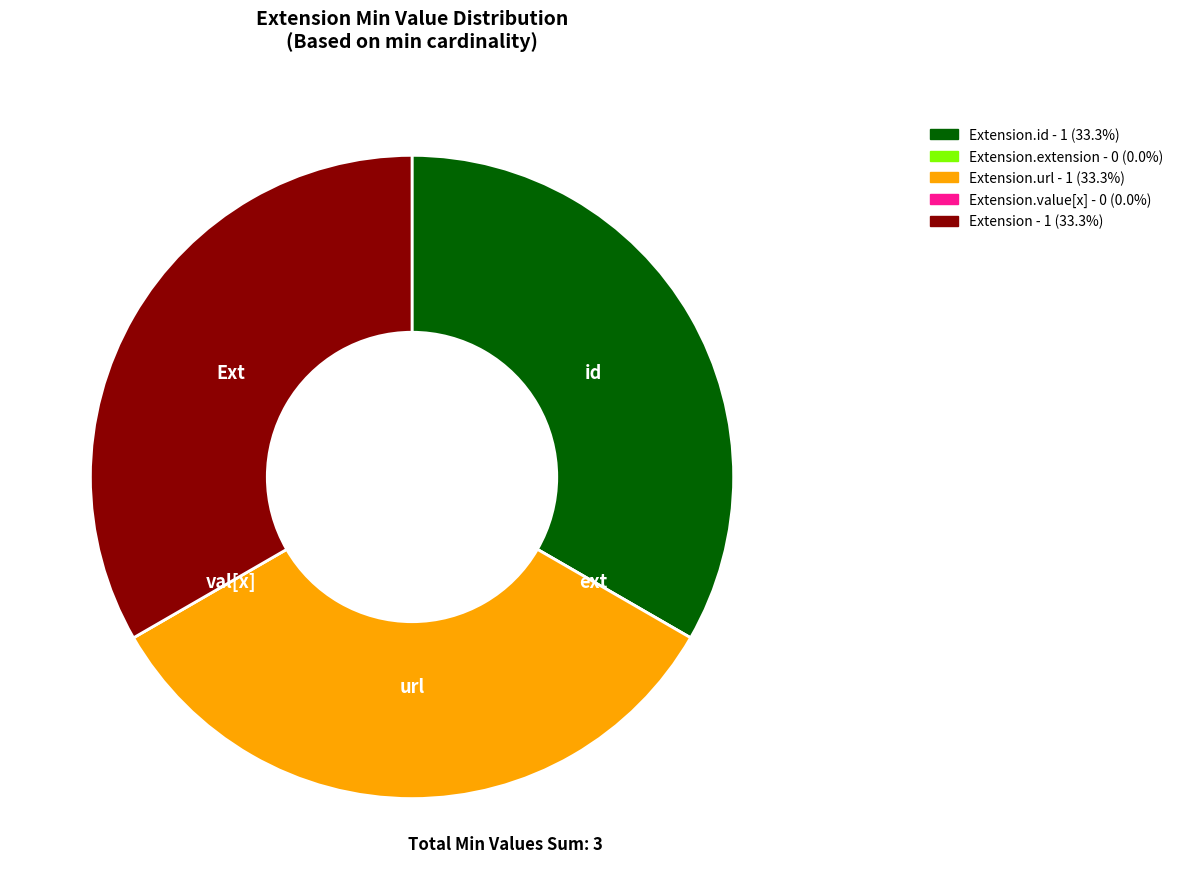

Is there a majority slice in this chart?

No